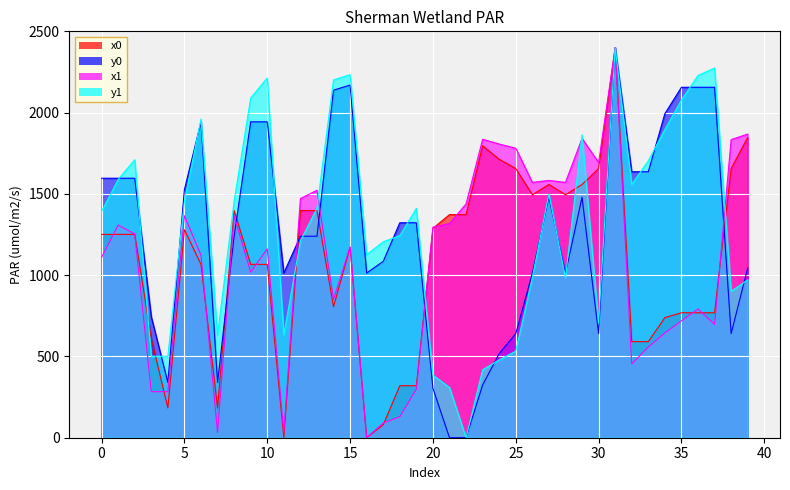

How many data points in x0 are above 1250?

21